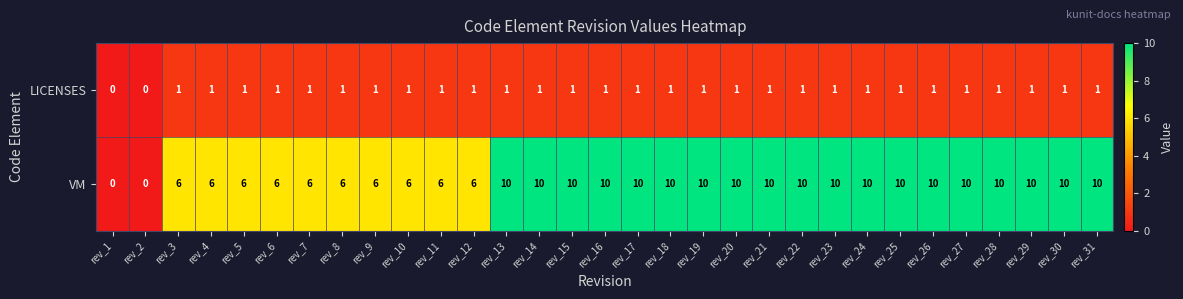

Count the LICENSES values in the range 1 to 2.

29